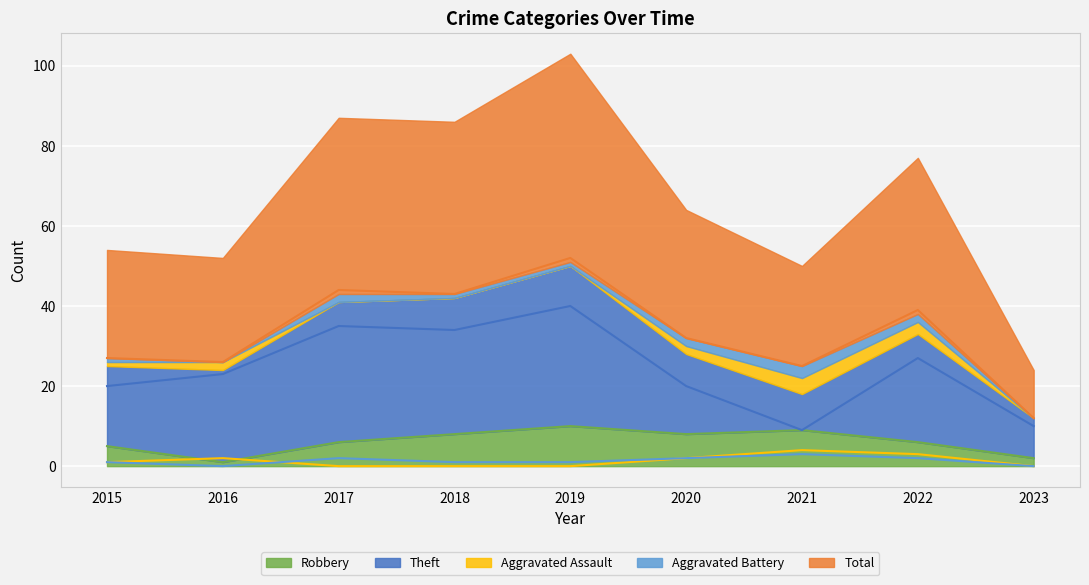

At which label does Robbery first exceed 6?

2018